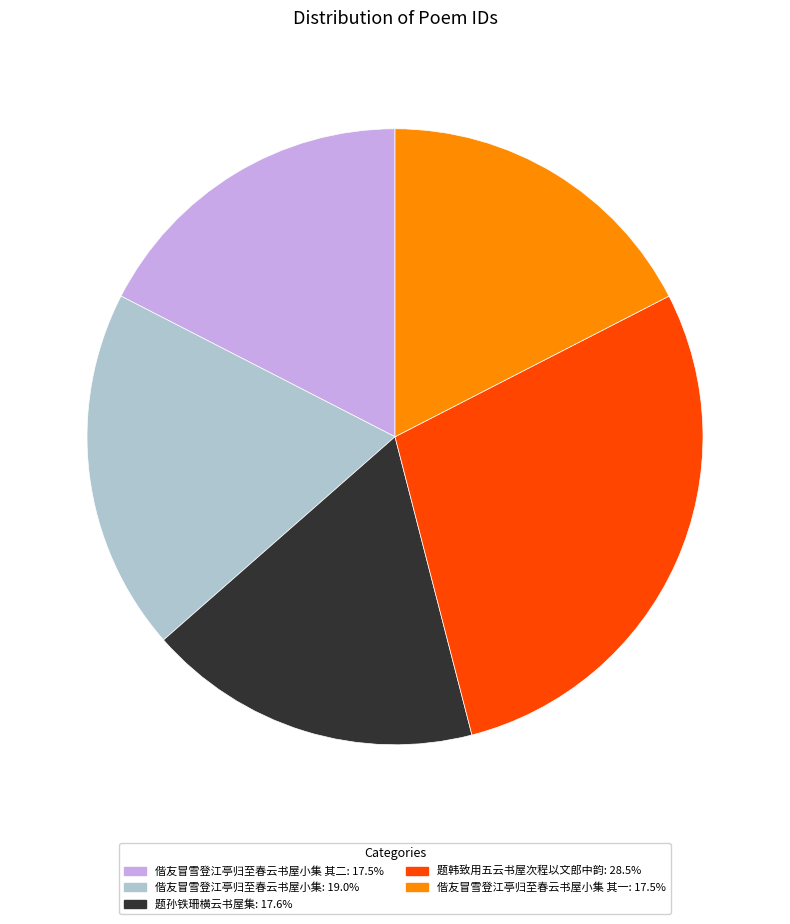

Is there any slice that represents more than half of the pie?

No